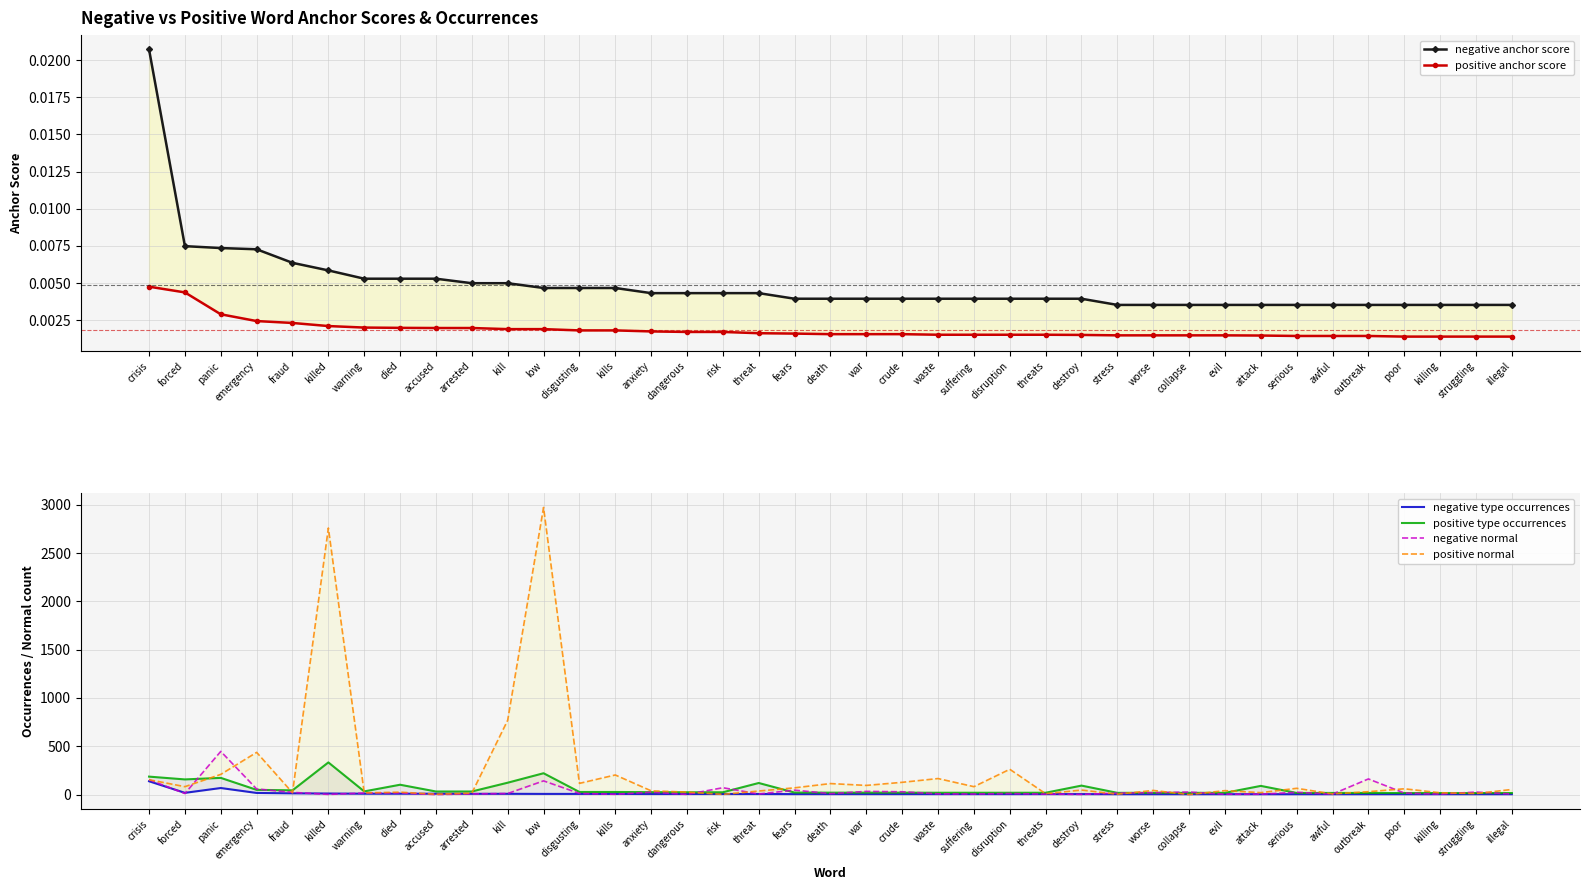

Rank the series at anxiety from highest to lowest value.

positive normal, positive type occurrences, negative normal, negative type occurrences, negative anchor score, positive anchor score